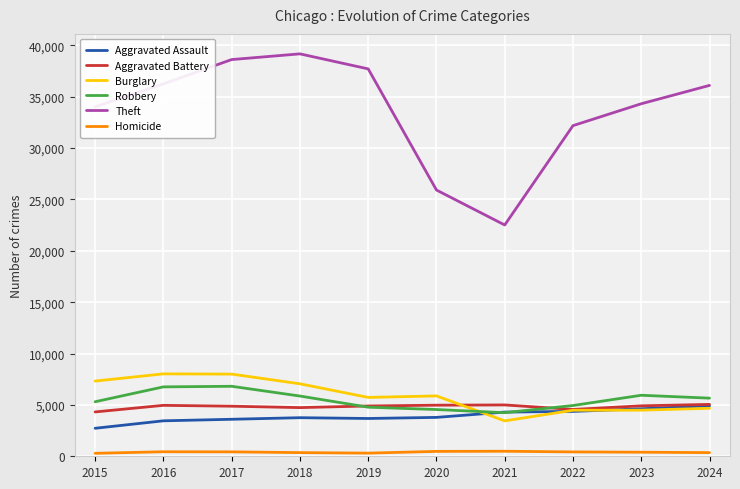

At how many categories does at least one series exceed 33686?

7